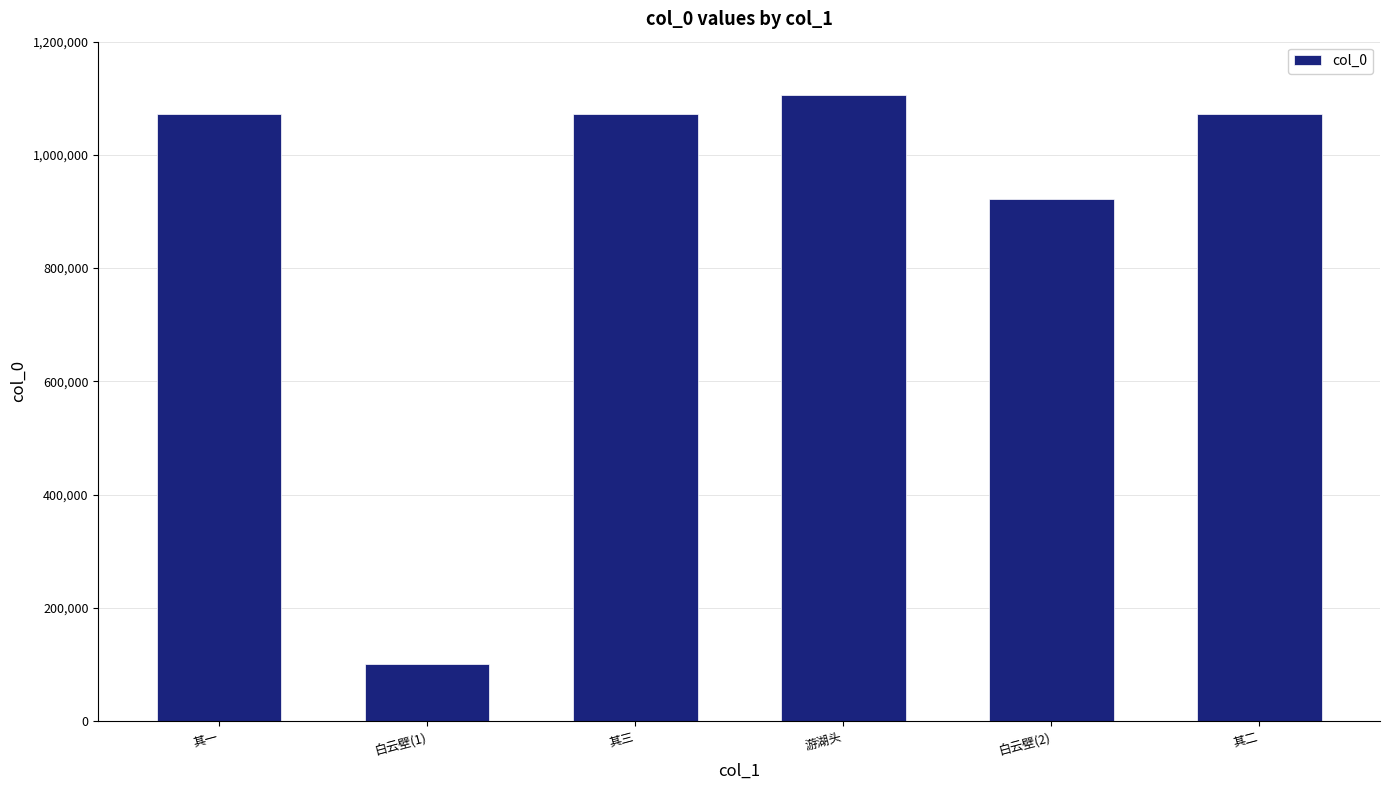

What is the change in value from 白云壁(2) to 其二?

+150417